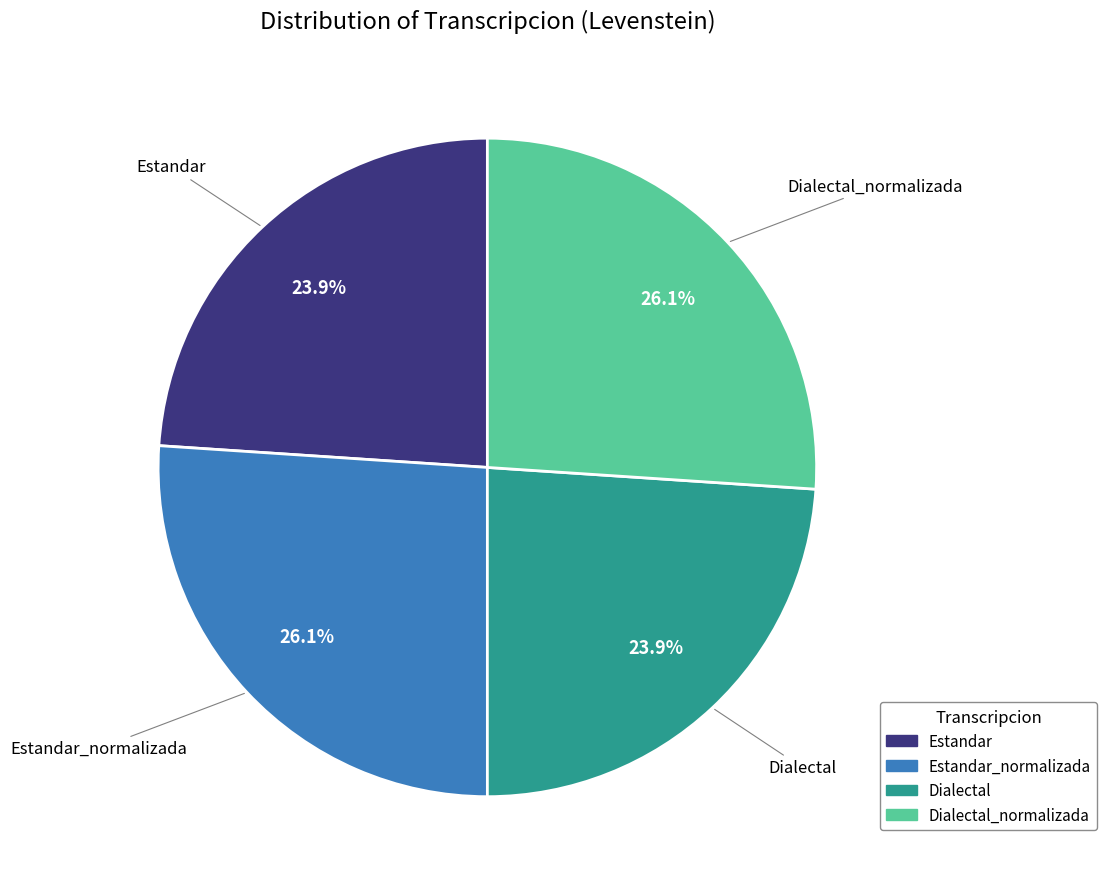

Does any single category account for the majority?

No